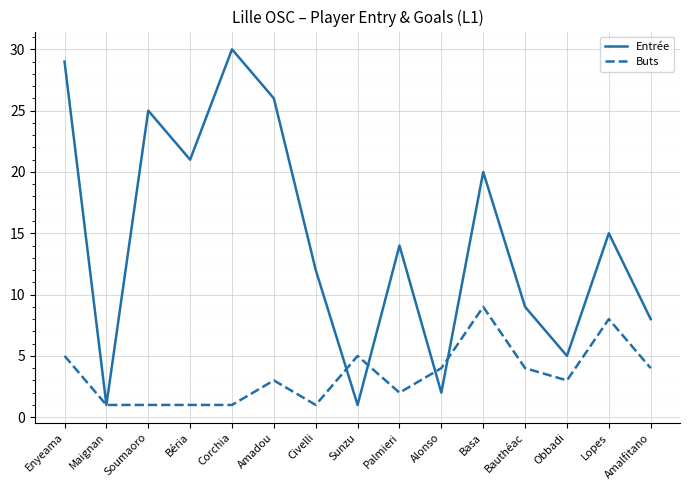

How many interior local peaks does the Entrée series have?

5